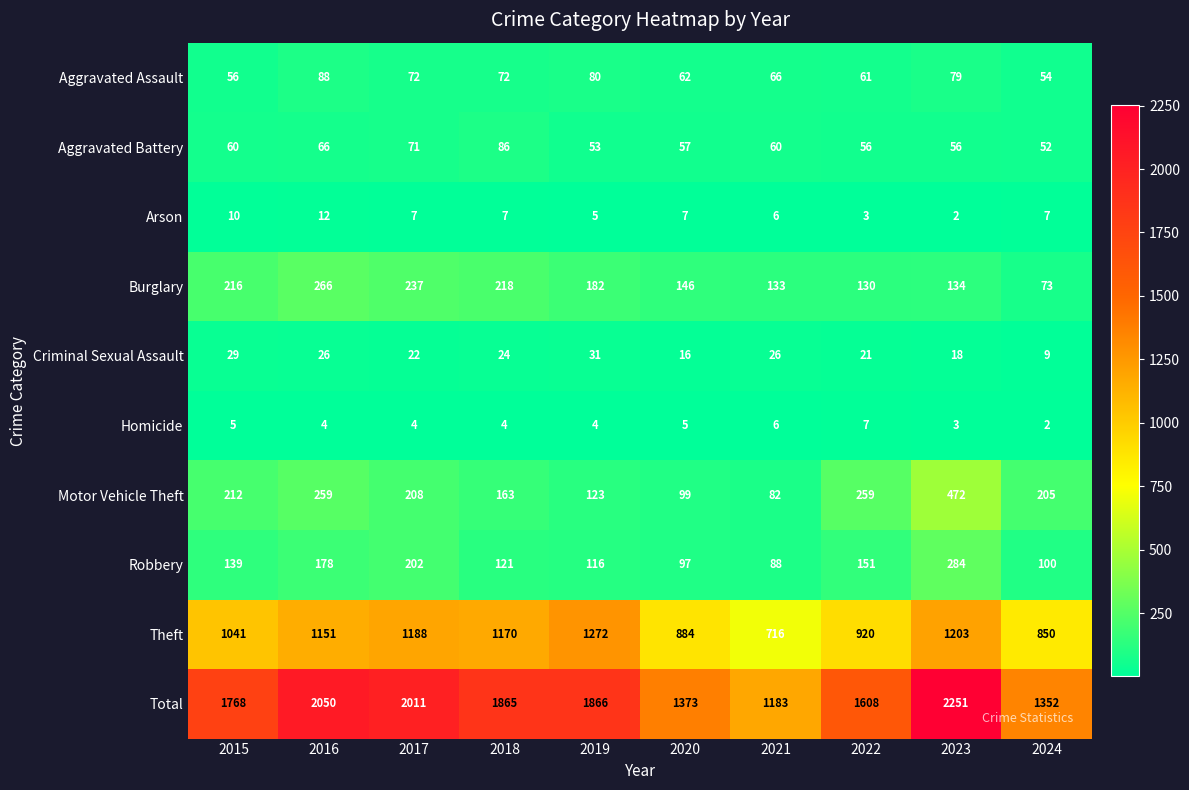

Count the number of categories in the chart.

10